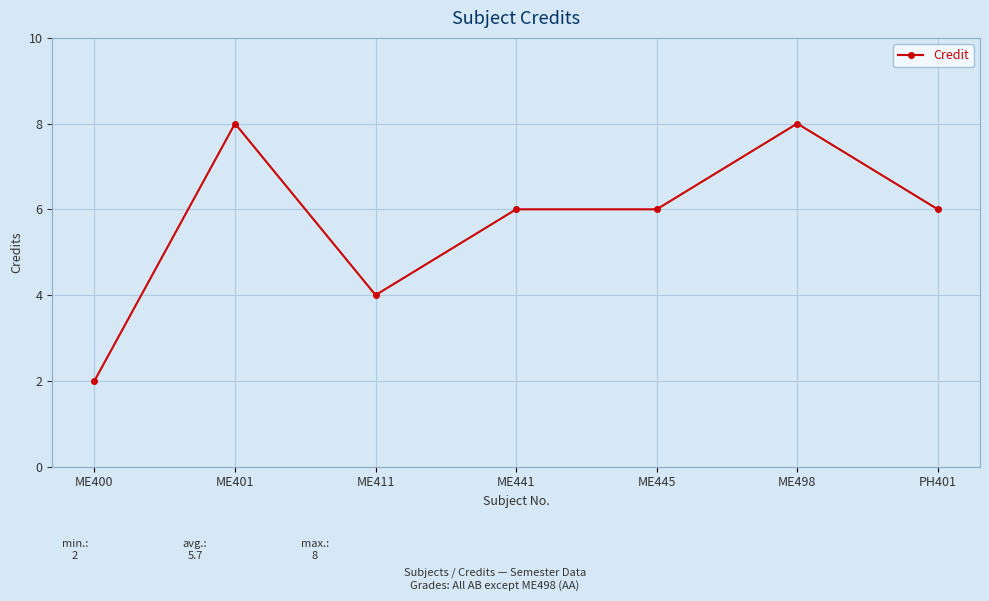

What is the change in value from ME400 to ME401?

+6